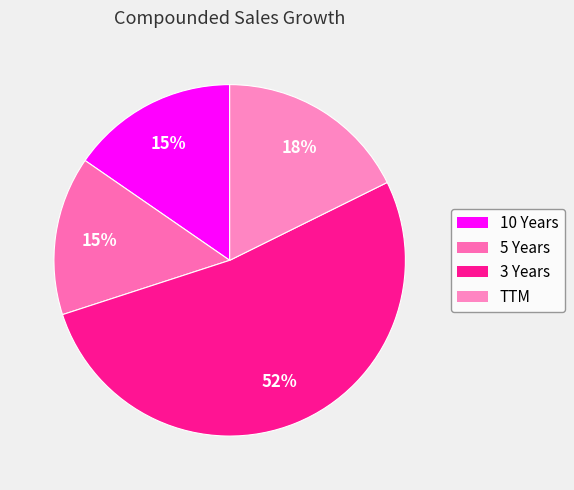

What is the smallest slice in the pie chart?

5 Years